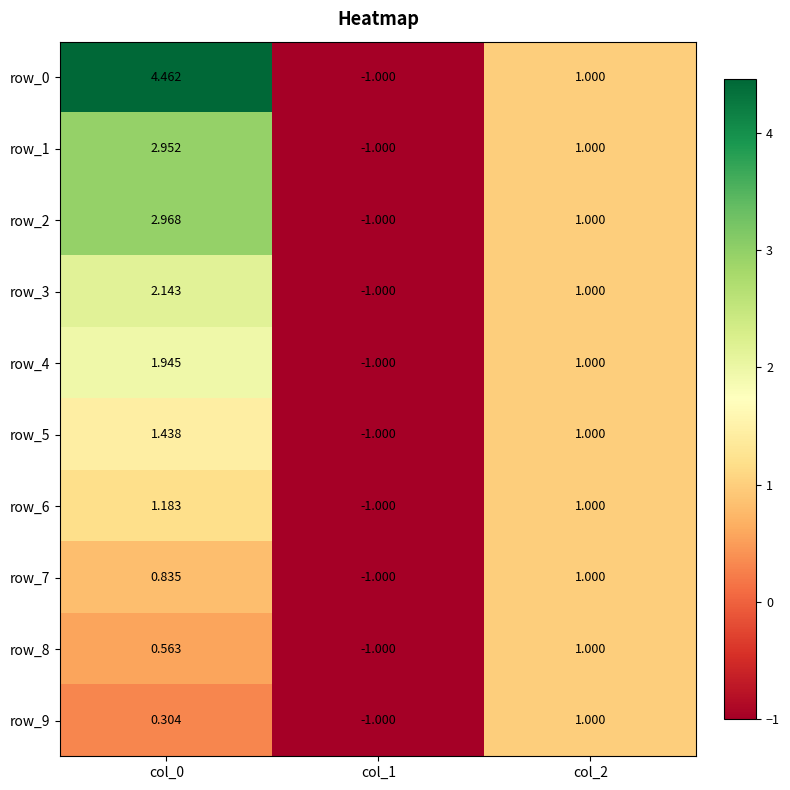

Where is row_2 nearest to the value 0?

col_1